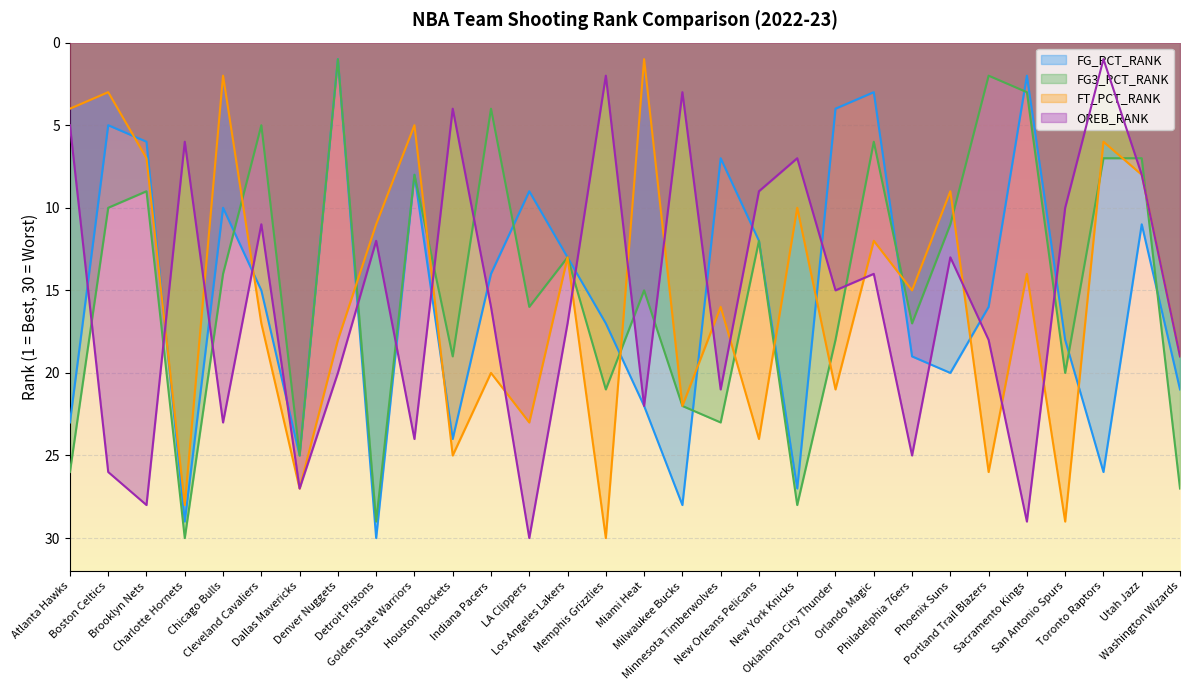

Which series has the largest total across all categories?

FG_PCT_RANK